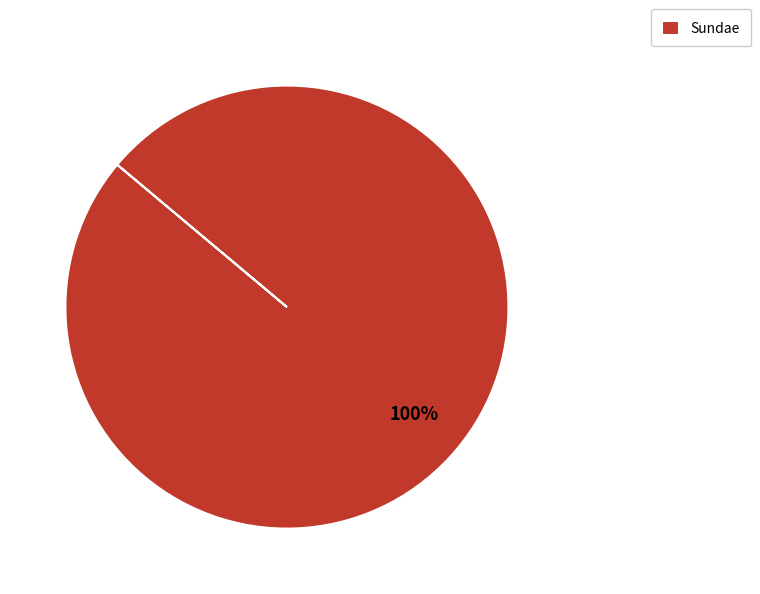

Rank the categories by value from lowest to highest.

Sundae